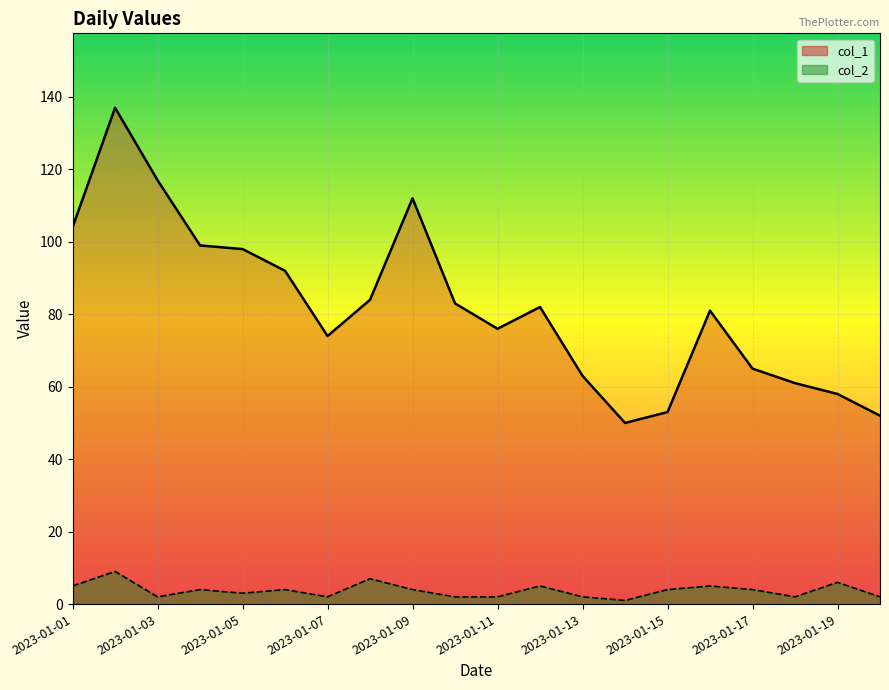

List the labels in order of col_2 value, largest first.

2023-01-02, 2023-01-08, 2023-01-19, 2023-01-01, 2023-01-12, 2023-01-16, 2023-01-04, 2023-01-06, 2023-01-09, 2023-01-15, 2023-01-17, 2023-01-05, 2023-01-03, 2023-01-07, 2023-01-10, 2023-01-11, 2023-01-13, 2023-01-18, 2023-01-20, 2023-01-14